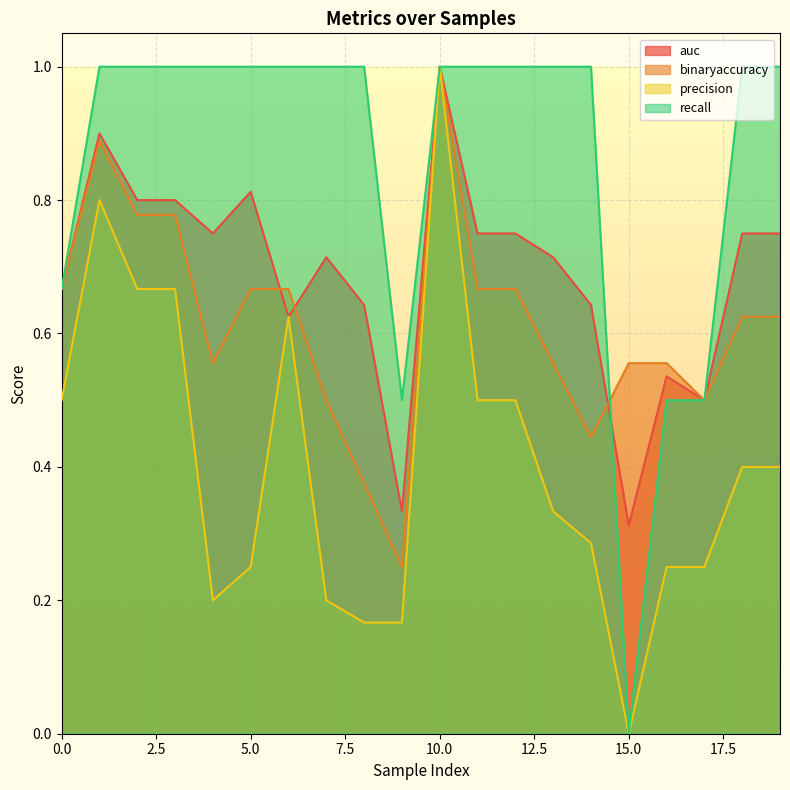

What value does the auc series have at 3?

0.8